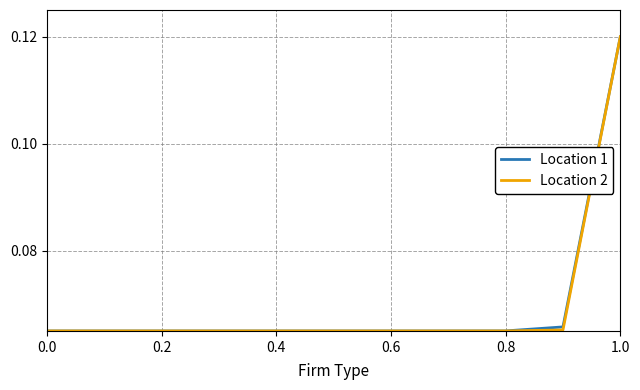

Which series ends up on top after the final intersection of Location 1 and Location 2?

Location 1